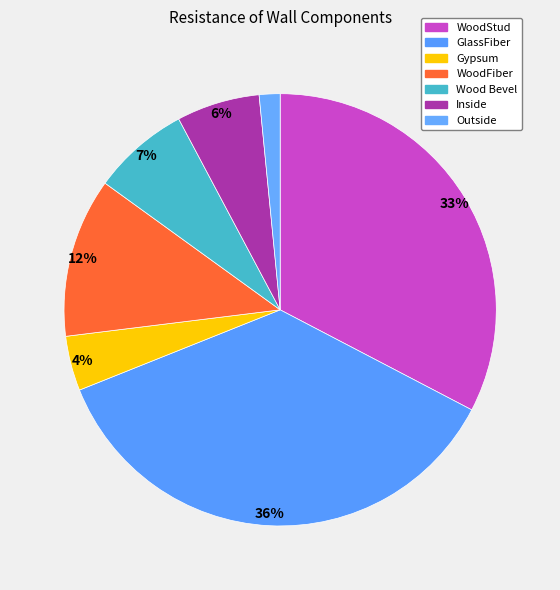

The GlassFiber slice represents 29% of the pie. True or false?

False